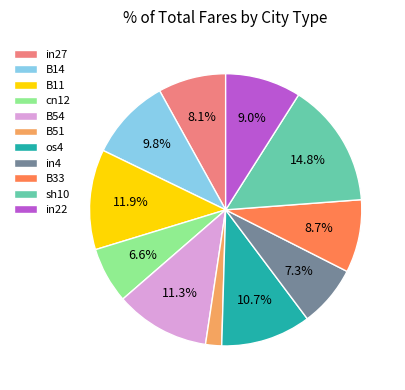

Is the sum of cn12 and B11 greater than half?

No